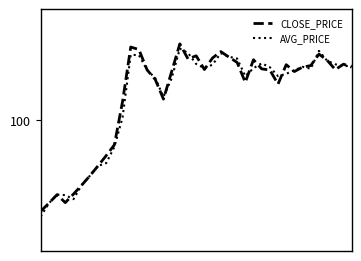

How many interior local valleys does the CLOSE_PRICE series have?

8